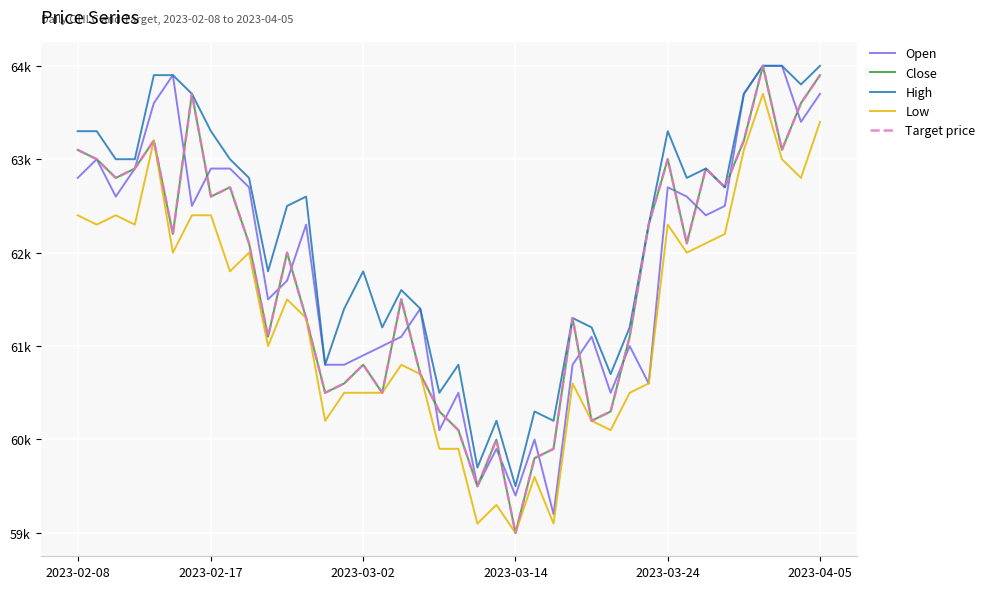

Is this an area chart (filled region under the line)?

No